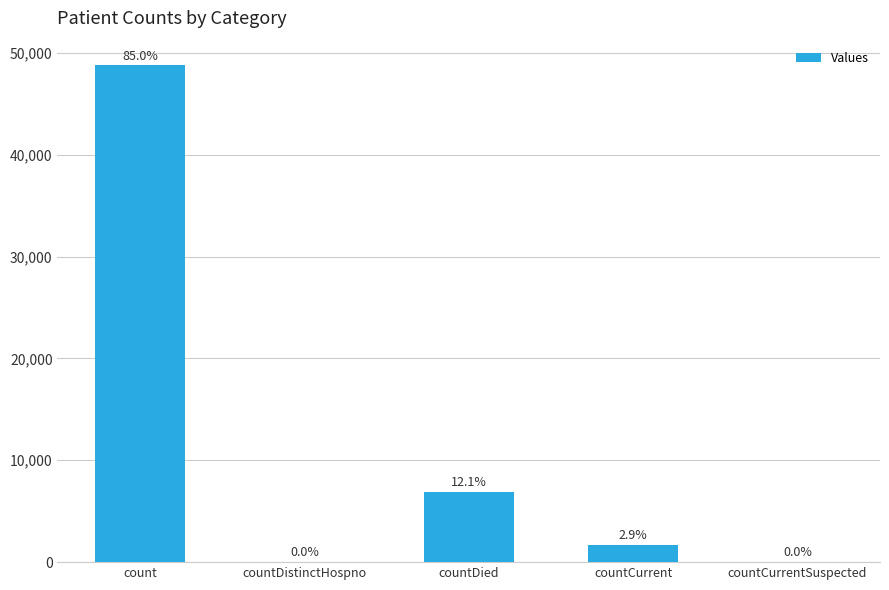

How many bars are there in total?

5